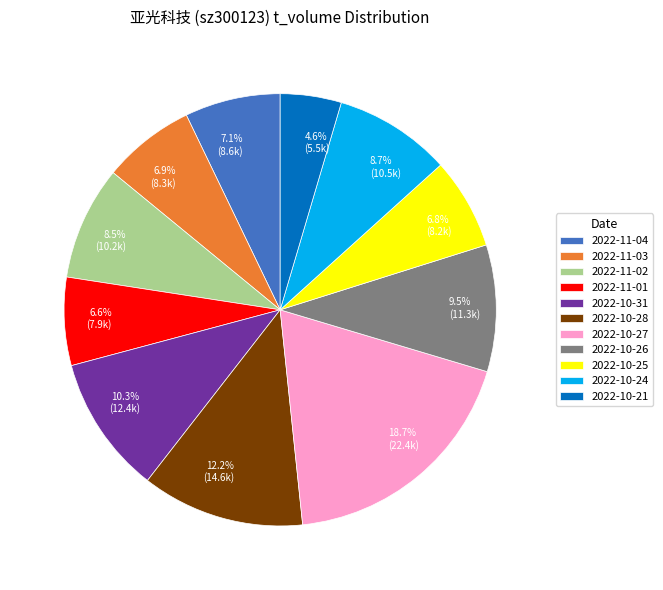

Which slice is the largest?

2022-10-27